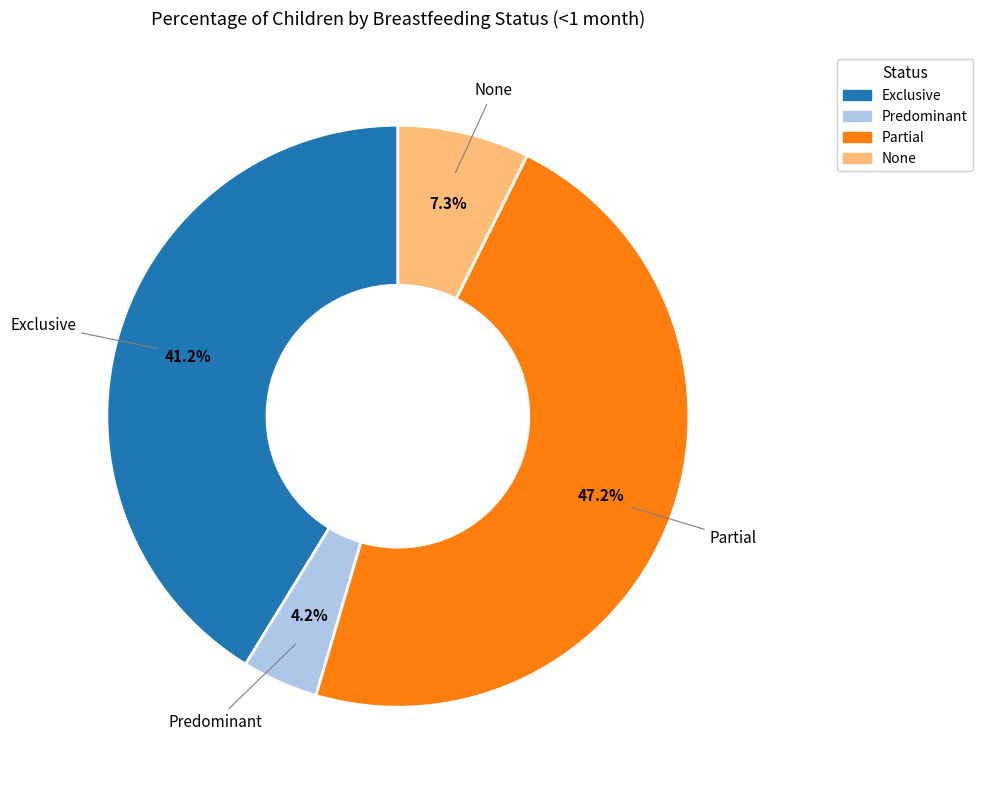

Is there a majority slice in this chart?

No